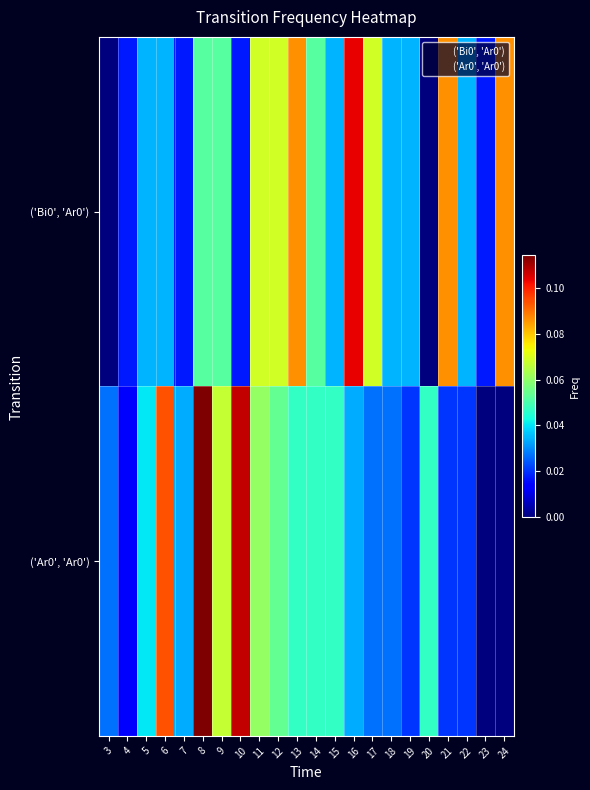

Which category has the lowest value across all series?

3